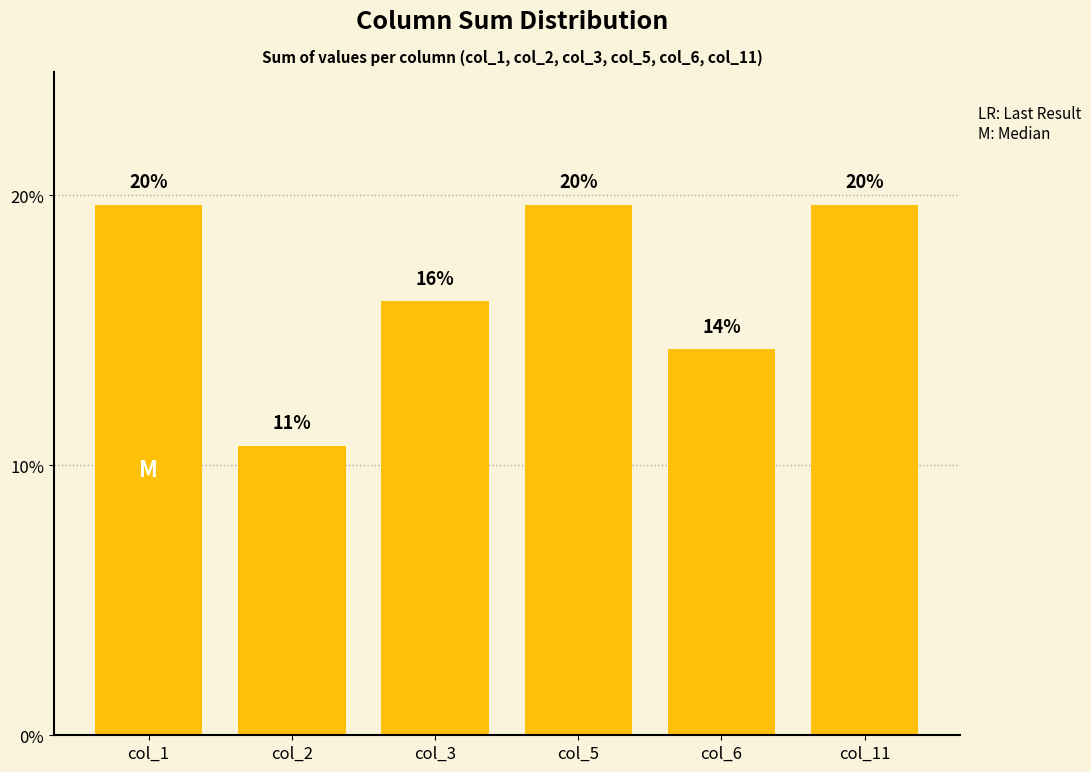

Reading left to right, what are all the values shown in this chart?

19.6	10.7	16.1	19.6	14.3	19.6